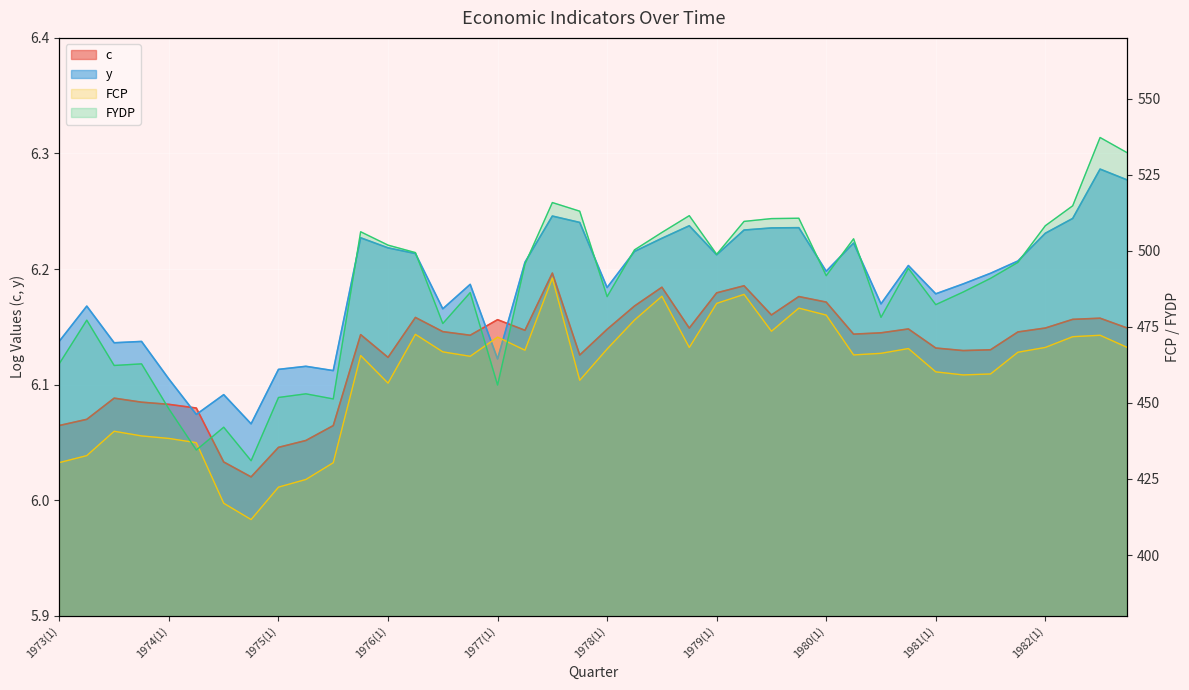

How many interior local peaks does the y series have?

12